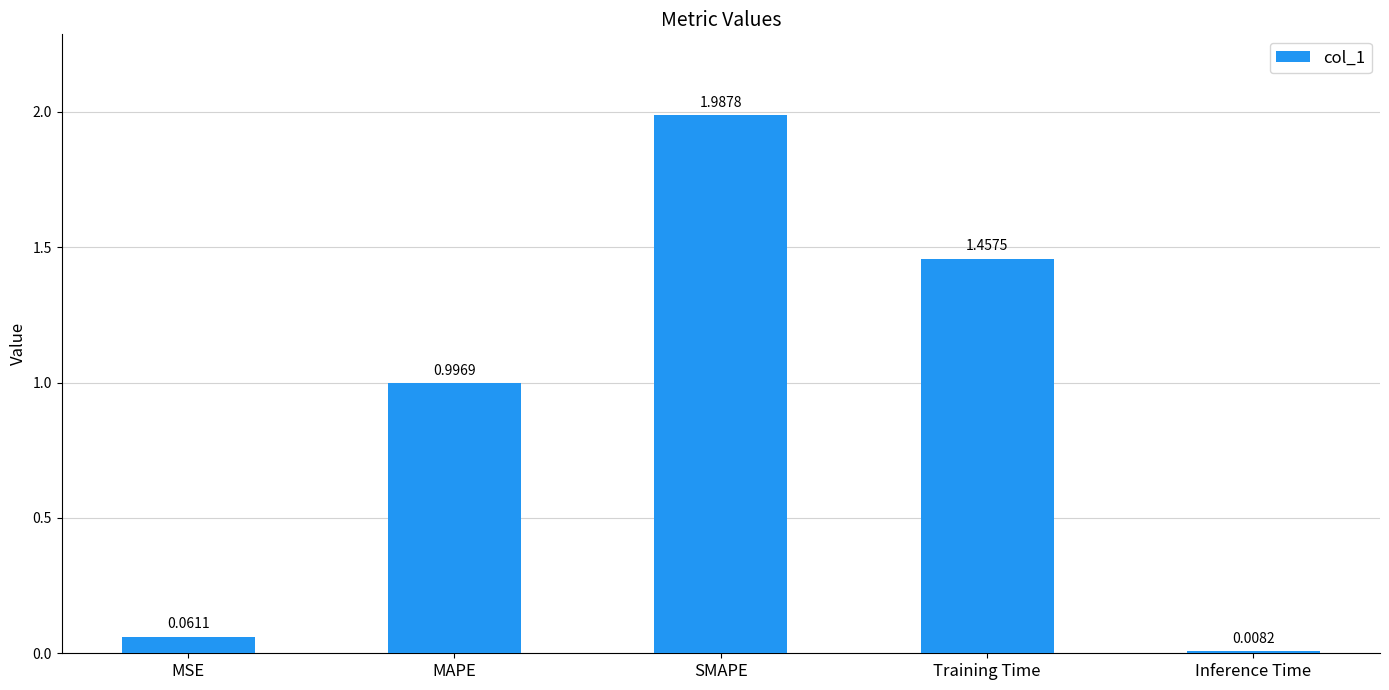

Where is the data nearest to the value 0?

Inference Time